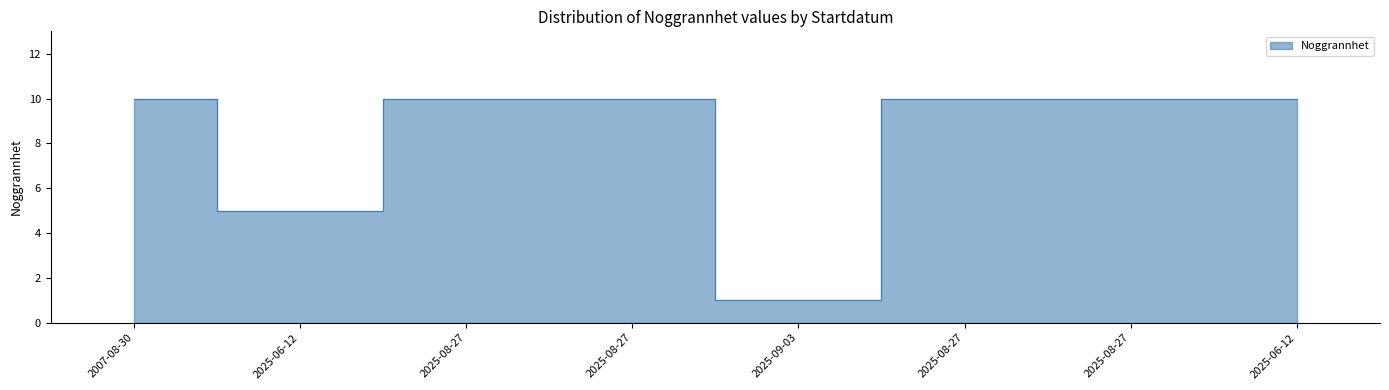

List the labels in order of value, smallest first.

2025-09-03, 2025-06-12, 2007-08-30, 2025-08-27, 2025-08-27, 2025-08-27, 2025-08-27, 2025-06-12